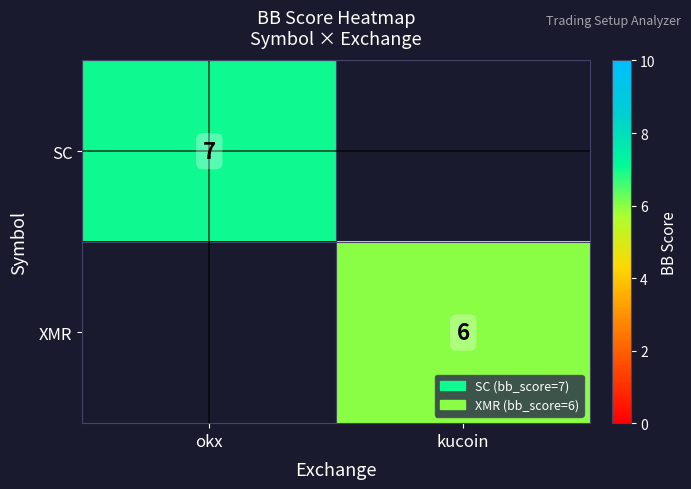

The SC series shows 11.2 at okx. True or false?

False